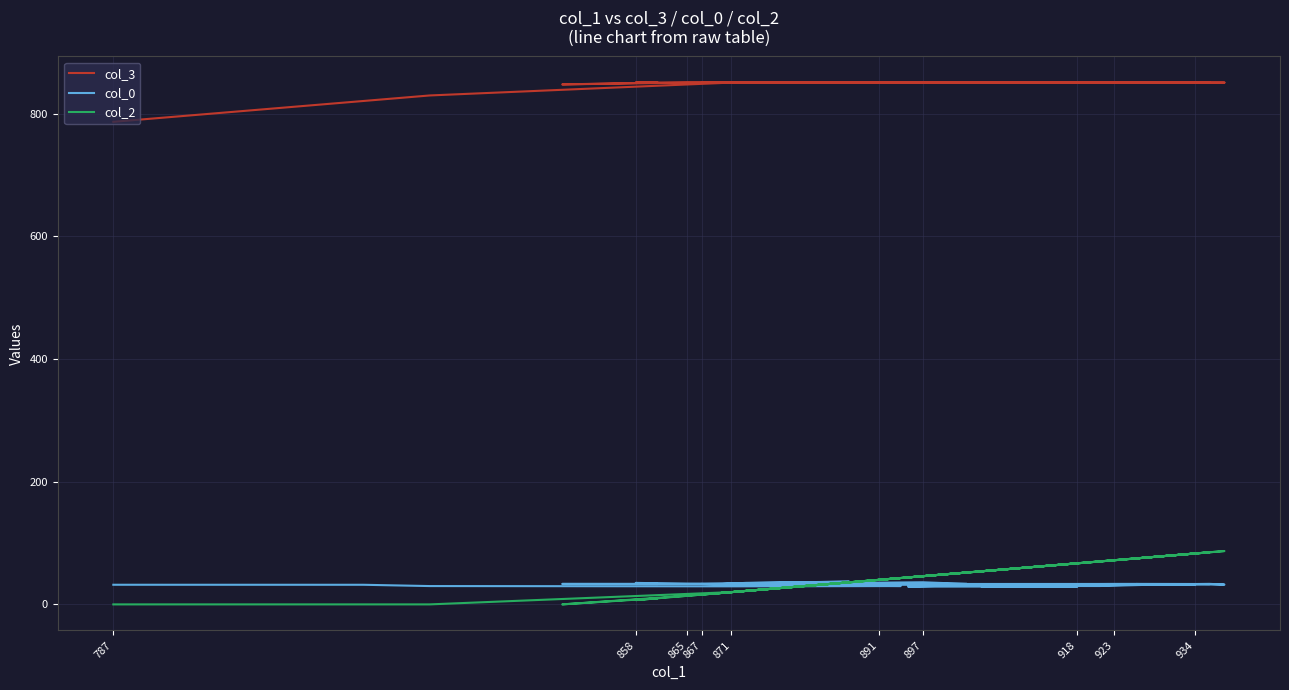

True or false: col_0 has a value of 55.2 at 934.

False